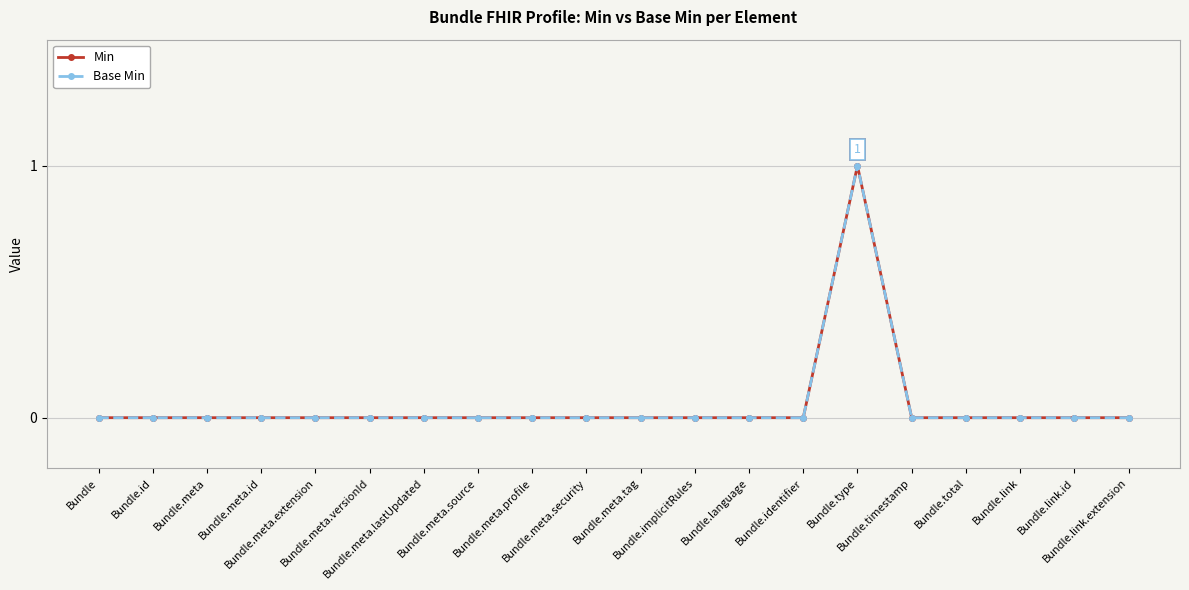

Which series changed the most between Bundle.meta.lastUpdated and Bundle.meta.security?

Min